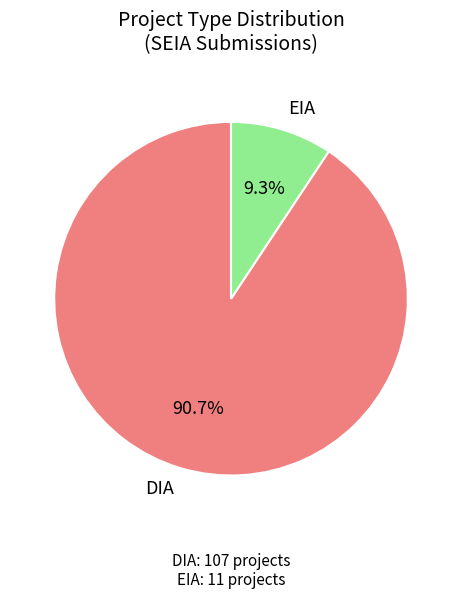

To the nearest percent, what is the difference between the DIA and EIA slice percentages?

81%